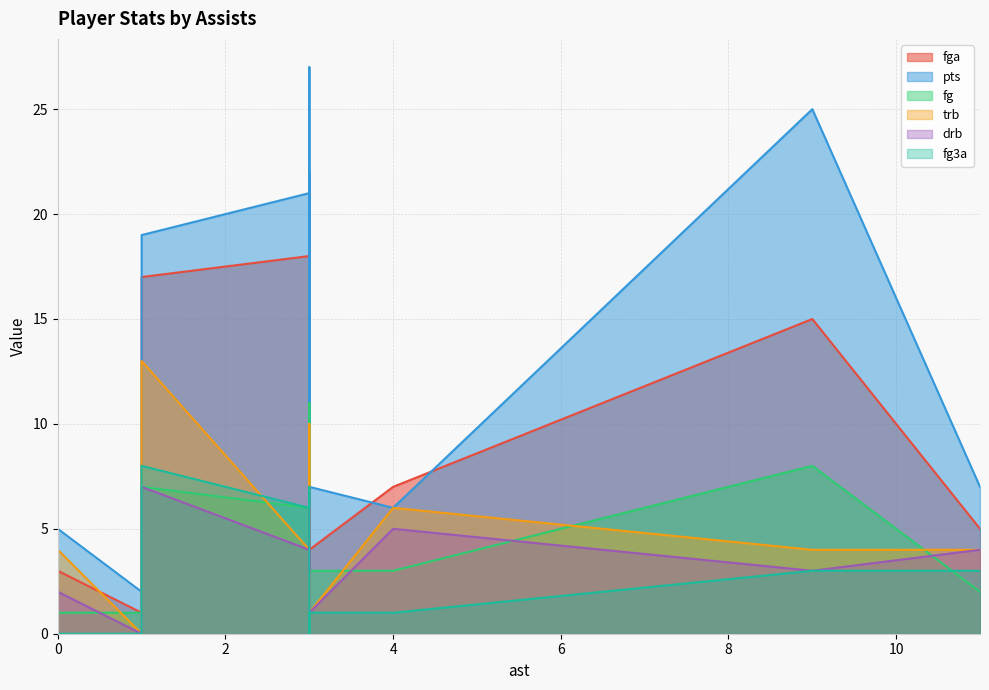

Reading right to left, what are all the values shown in this chart?

fga: 0	4	3	4	18	12	8	15	17	1	1	2	5	4	7	7	6	5	22	18
pts: 0	5	5	7	21	10	8	25	19	2	0	0	7	4	6	10	10	7	27	22
fg: 0	2	1	3	6	5	3	8	7	1	0	0	2	2	3	3	5	2	11	10
trb: 1	1	4	1	4	5	14	4	13	0	0	1	2	3	6	4	6	4	10	4
drb: 1	1	2	1	4	2	8	3	7	0	0	1	2	1	5	3	3	4	7	3
fg3a: 0	2	0	1	6	0	0	3	8	0	1	1	2	1	1	3	1	3	0	7